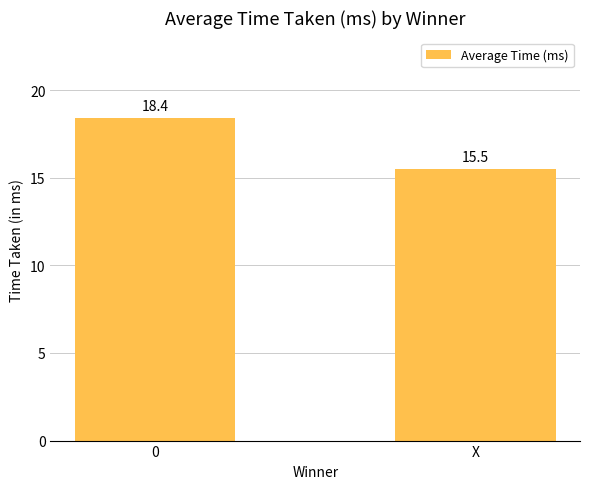

What is the sum of all values?

33.9